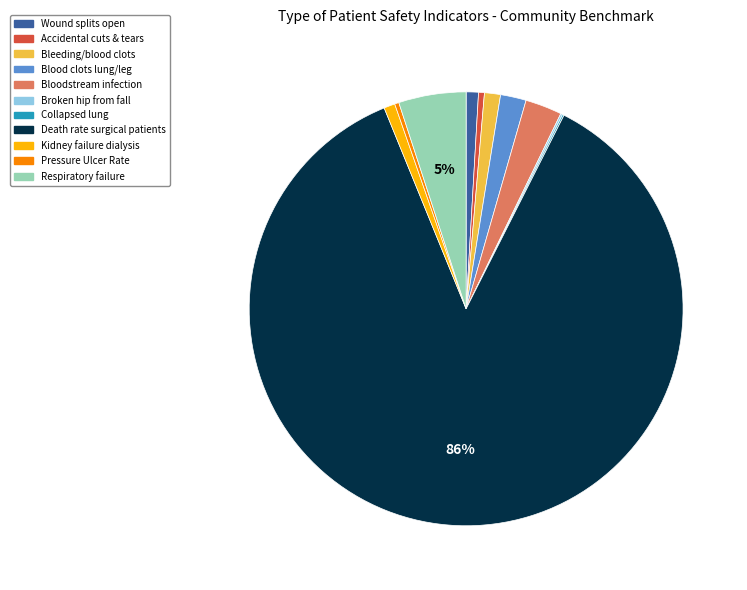

Combined, do Blood clots lung/leg and Accidental cuts & tears account for over 50%?

No